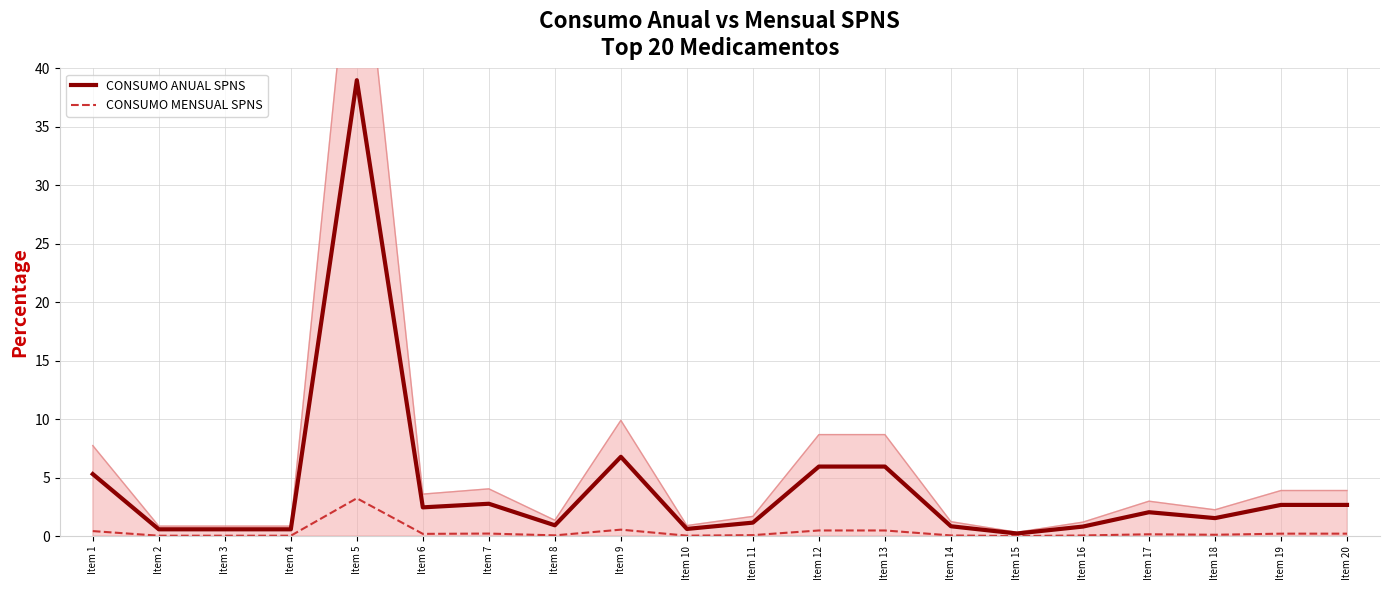

What is the greatest value displayed?

39.0